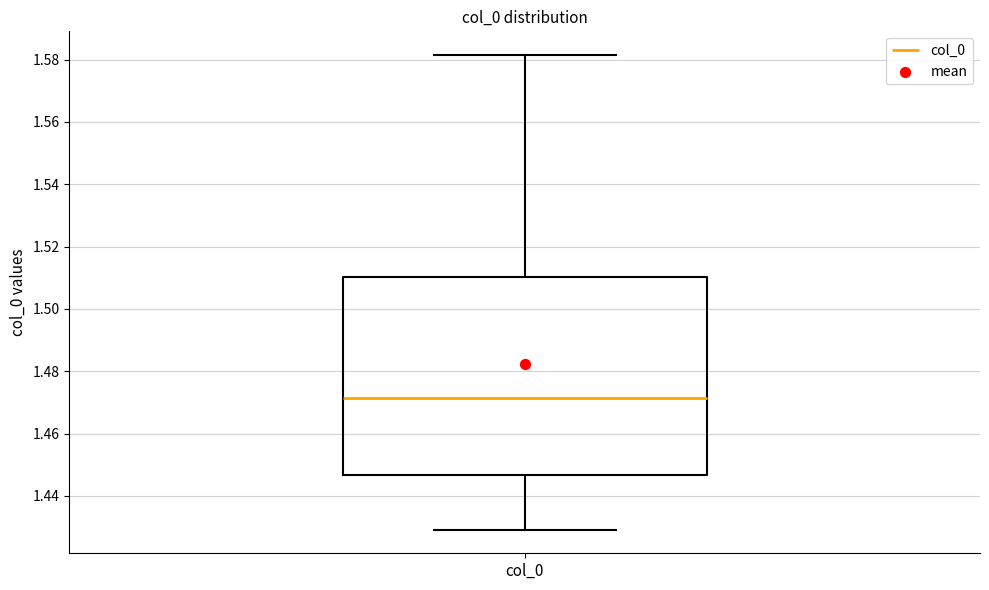

Transcribe this box plot: give where the median line is, the range the box spans, and where the two whiskers end, as read against the y-axis. The values are not printed on the chart, so give them approximately, as read against the axis.

median 1.472, box 1.446 to 1.510, whiskers 1.430 to 1.582